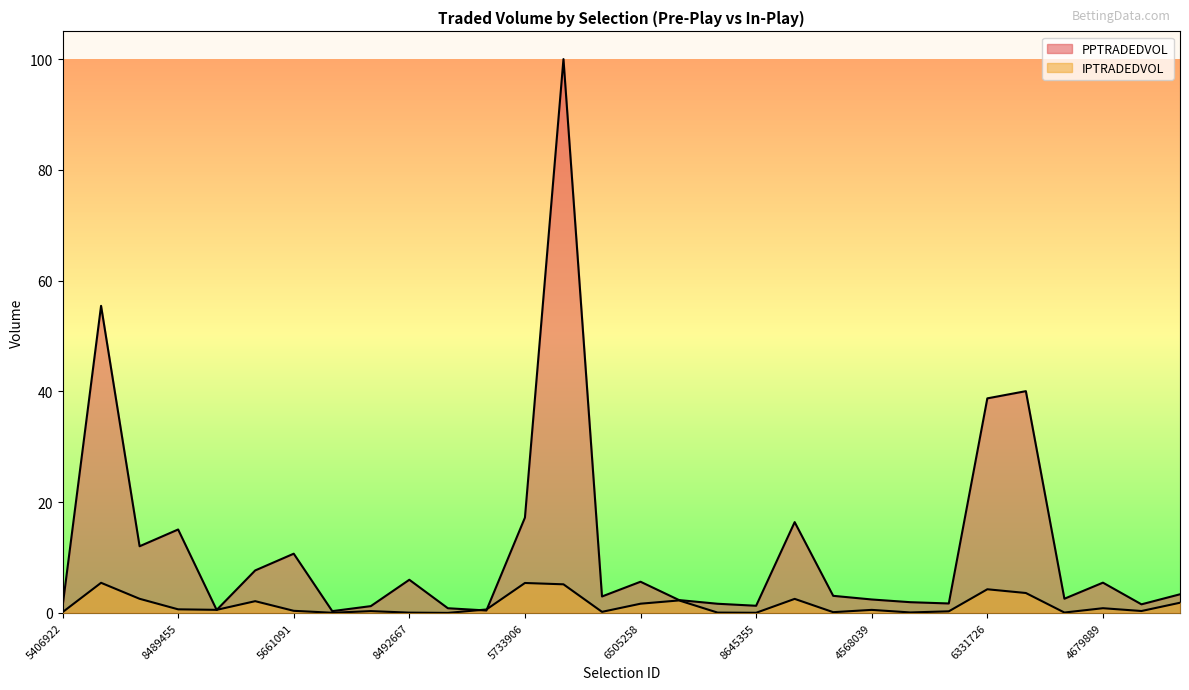

At which category does PPTRADEDVOL reach its first local valley?

6633288